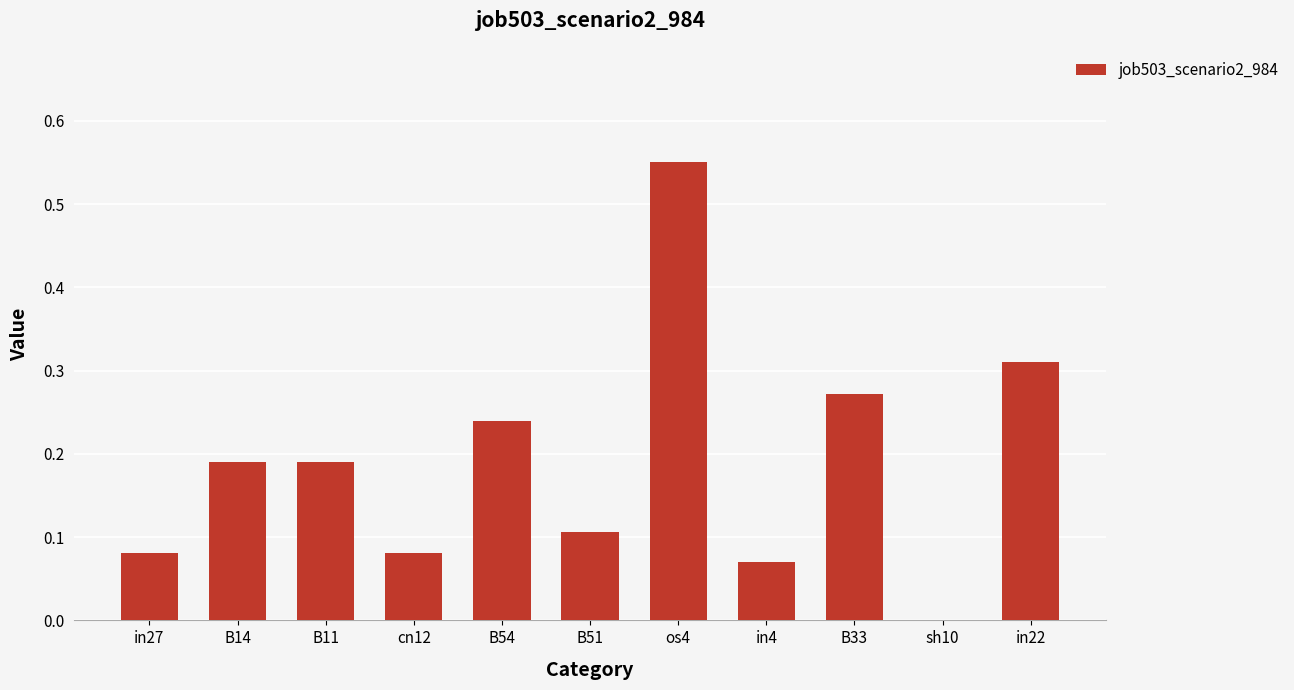

What is the sum of all values?

2.1